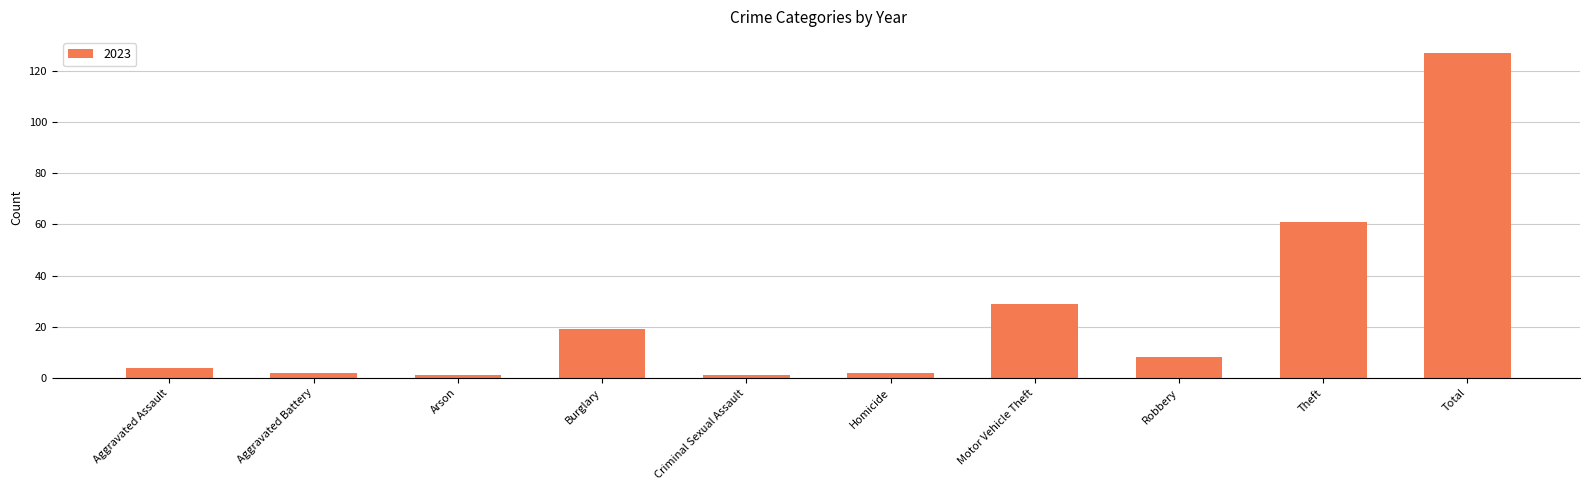

Reading left to right, extract all data points from this chart.

Aggravated Assault=4	Aggravated Battery=2	Arson=1	Burglary=19	Criminal Sexual Assault=1	Homicide=2	Motor Vehicle Theft=29	Robbery=8	Theft=61	Total=127